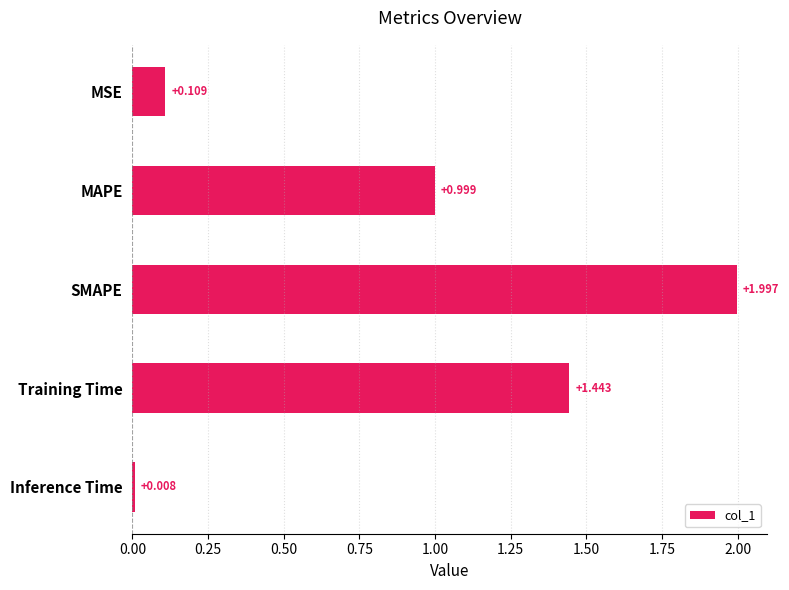

Are the bars horizontal?

Yes